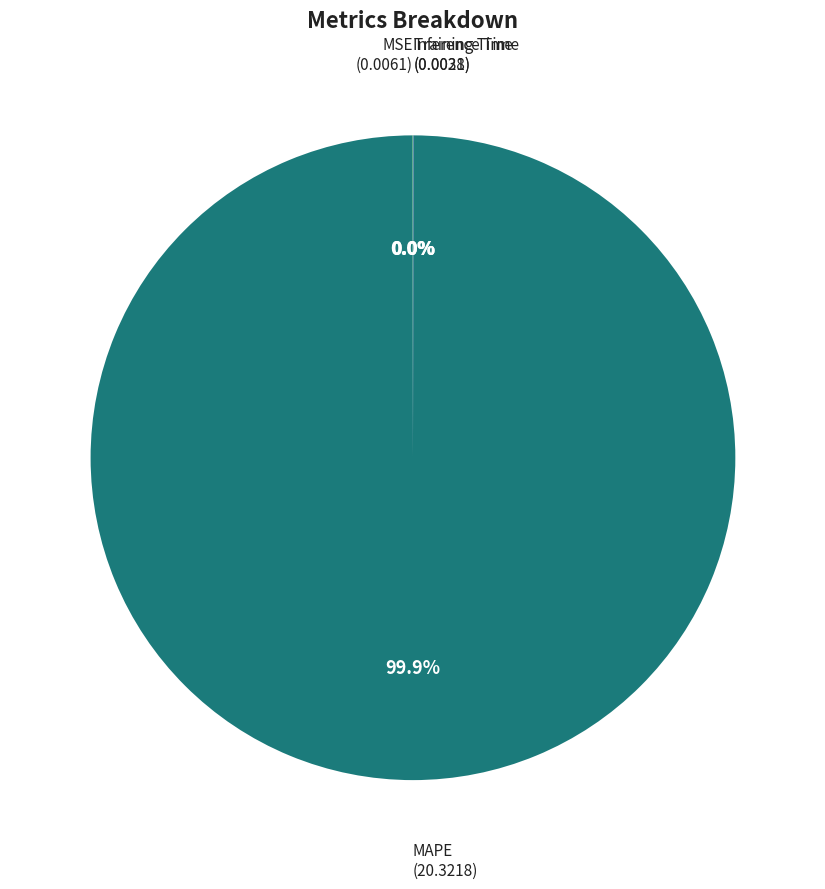

Does any single category account for the majority?

Yes